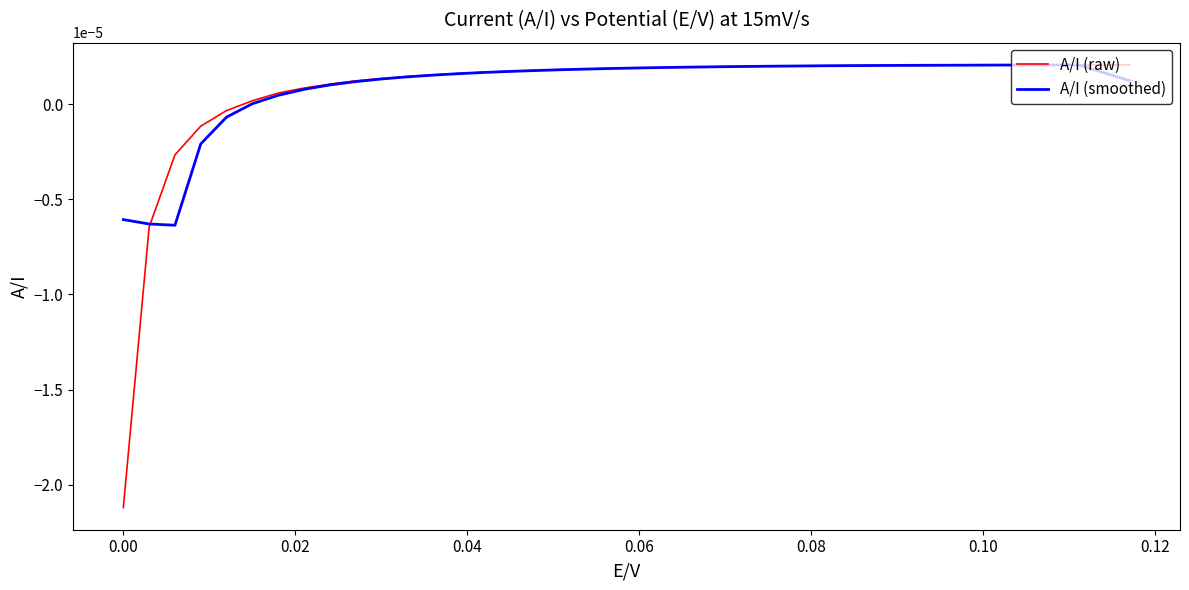

Which series has the widest spread of values?

A/I (raw)